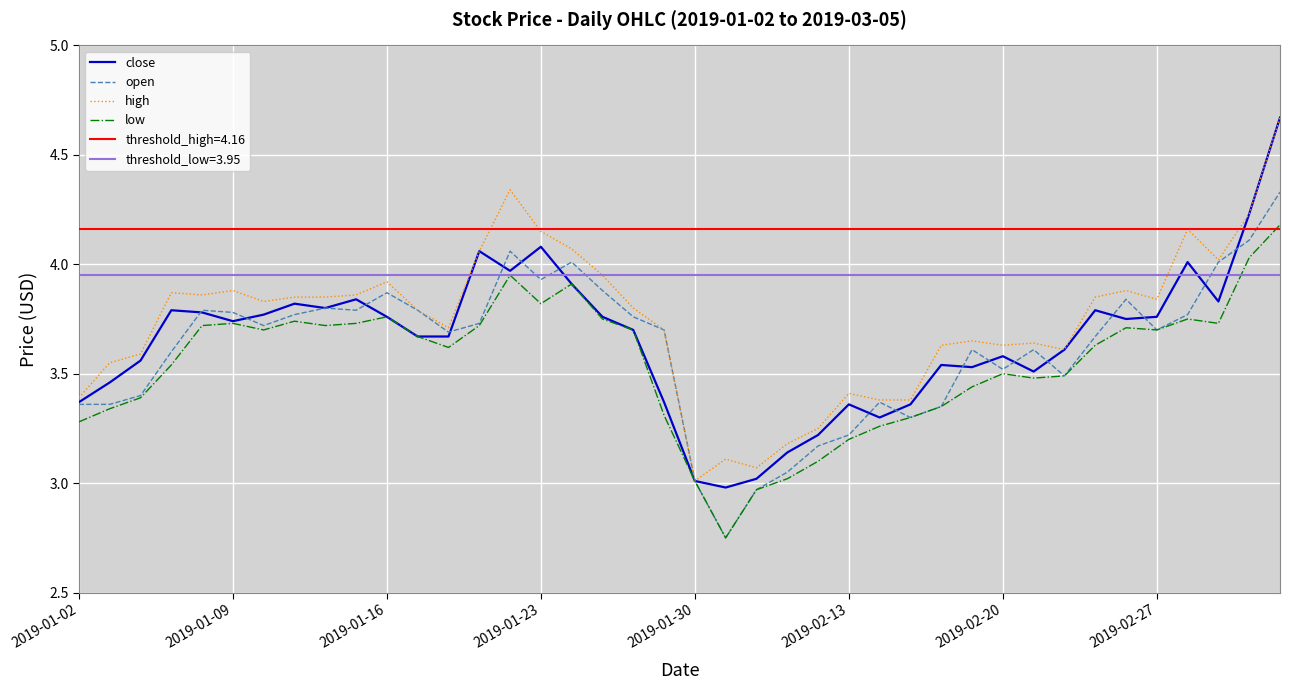

Is it true that high equals 3.9 at 2019-01-09?

True